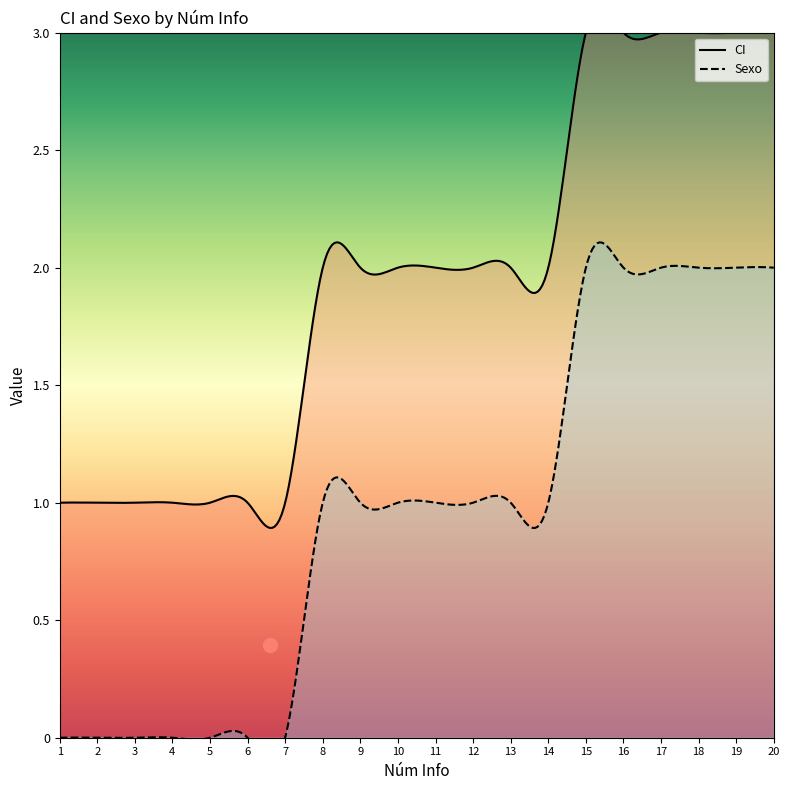

Which category has the lowest value in the Sexo series?

1